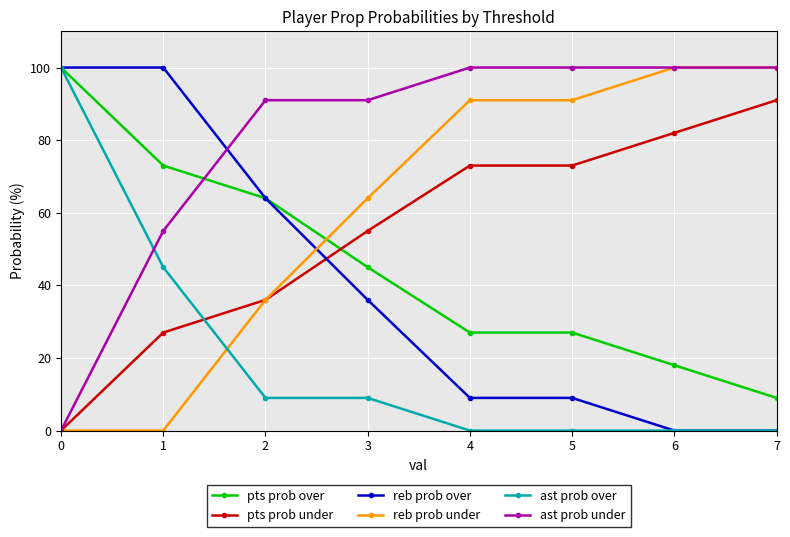

True or false: pts prob over and ast prob under cross at least once.

True